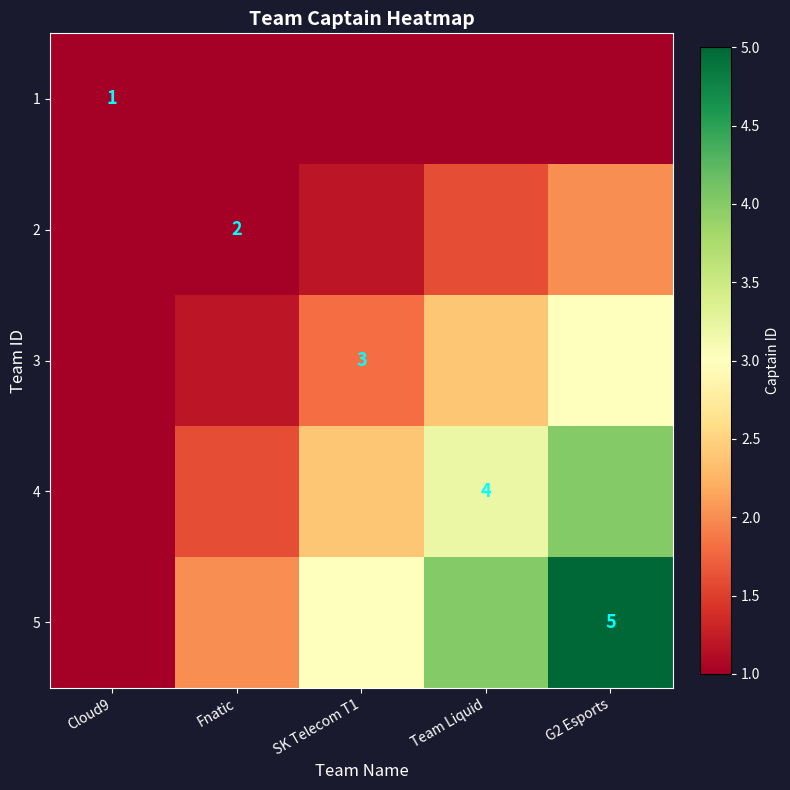

Is the value of 2 at Fnatic greater than the value of 4 at Team Liquid?

No